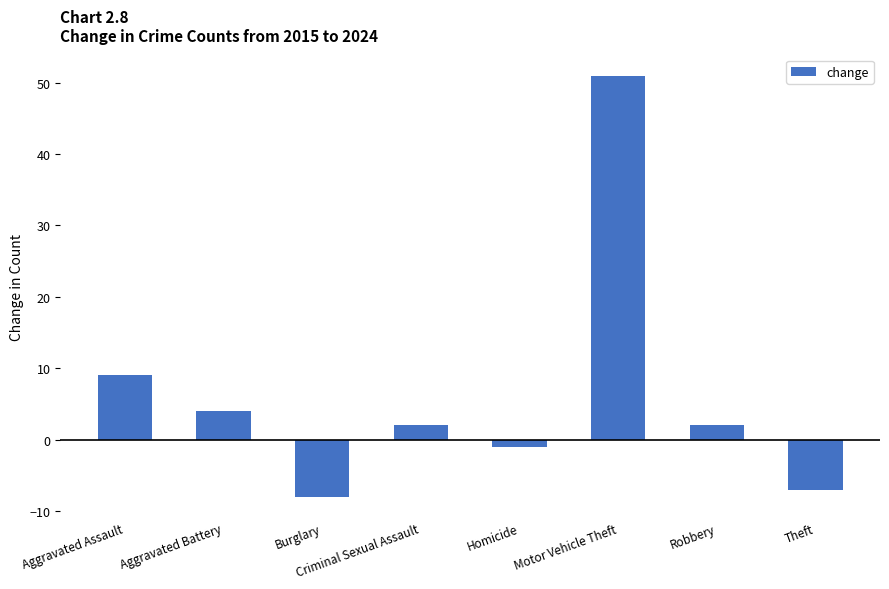

Are the bars grouped side by side (vs. stacked)?

No